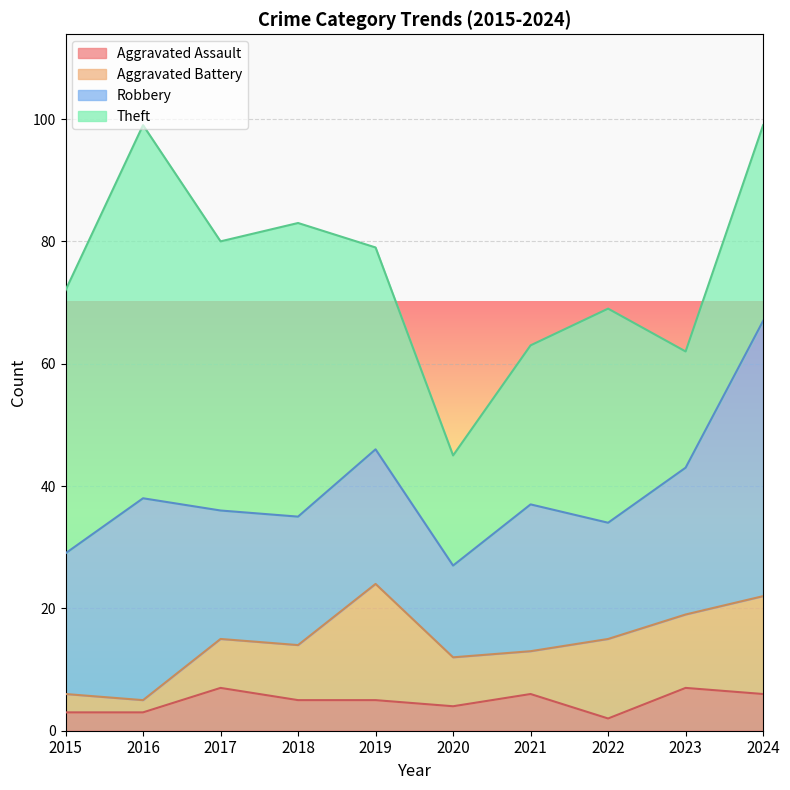

At how many categories does at least one series exceed 52?

1